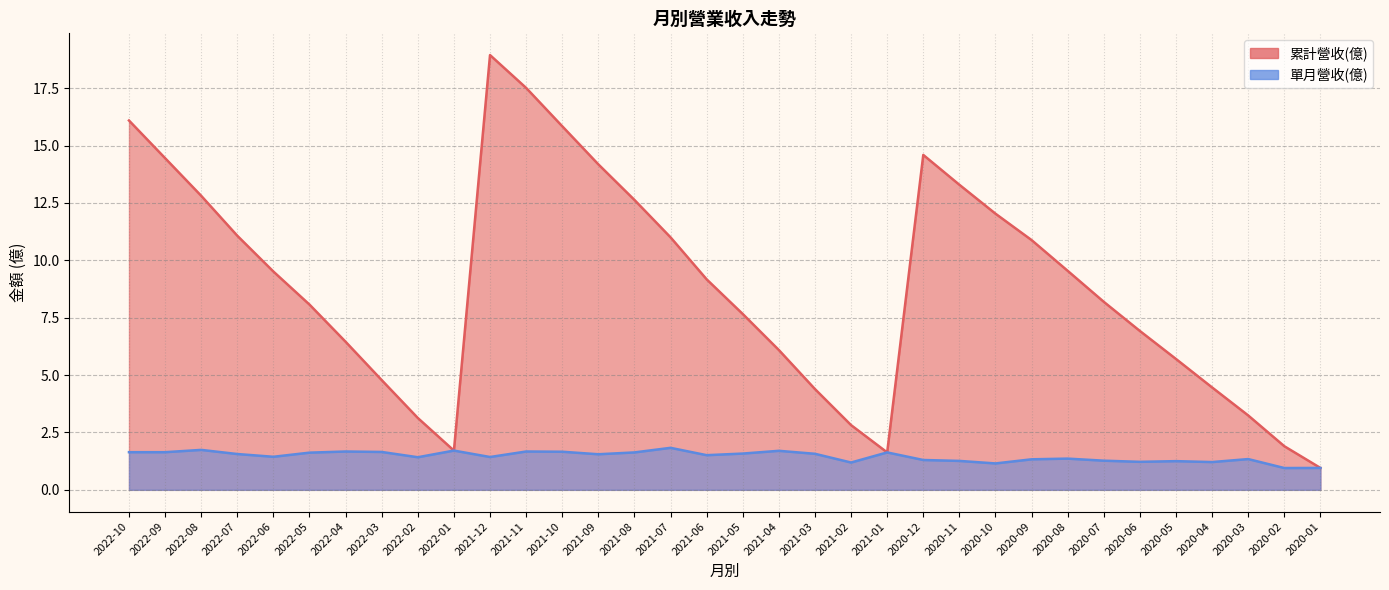

What are all the series names shown in the legend?

累計營收(億), 單月營收(億)